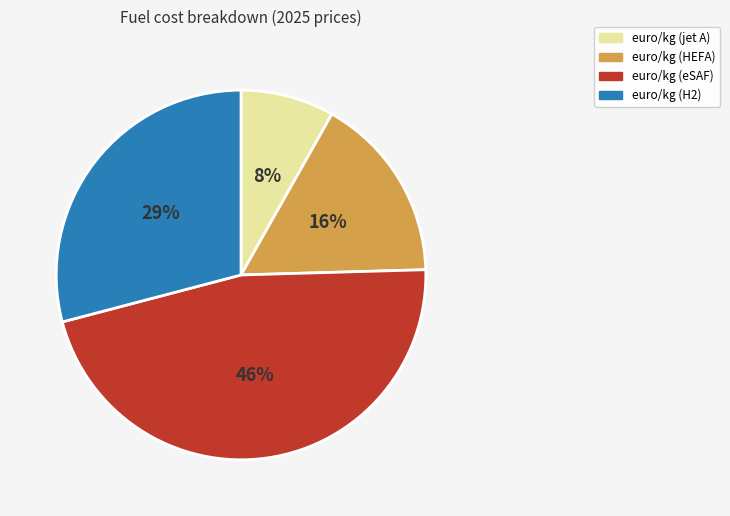

Is it true that euro/kg (H2) is 29% of the pie?

True